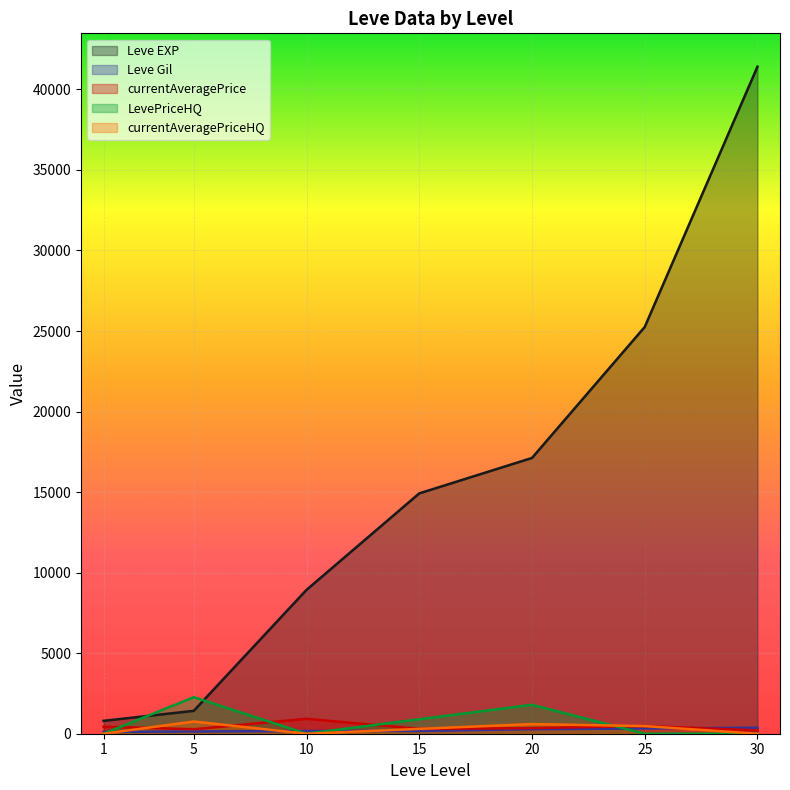

Which category has the highest value in the Leve Gil series?

30